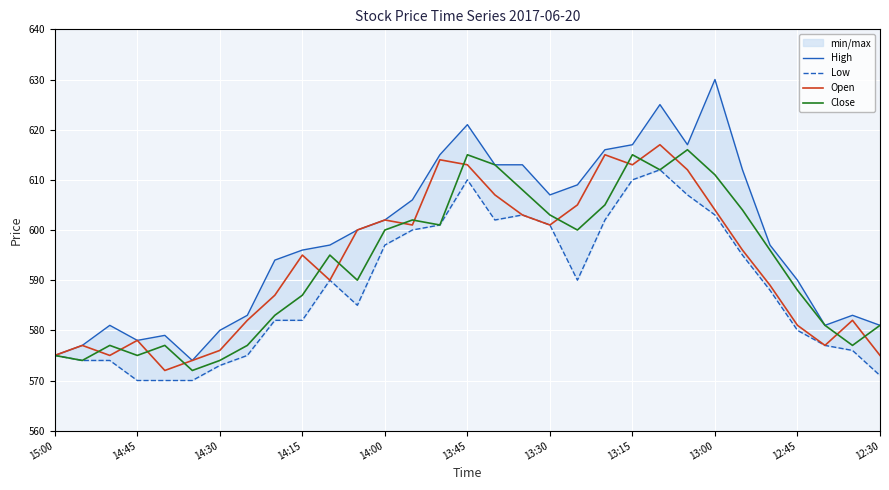

What is the value of the High point at the 31st from the left?

581